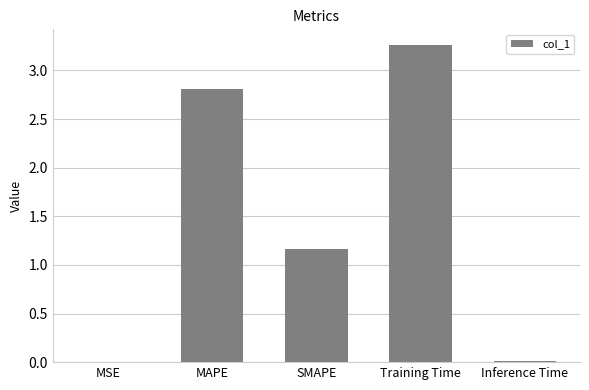

True or false: the data shows 1.7 at SMAPE.

False